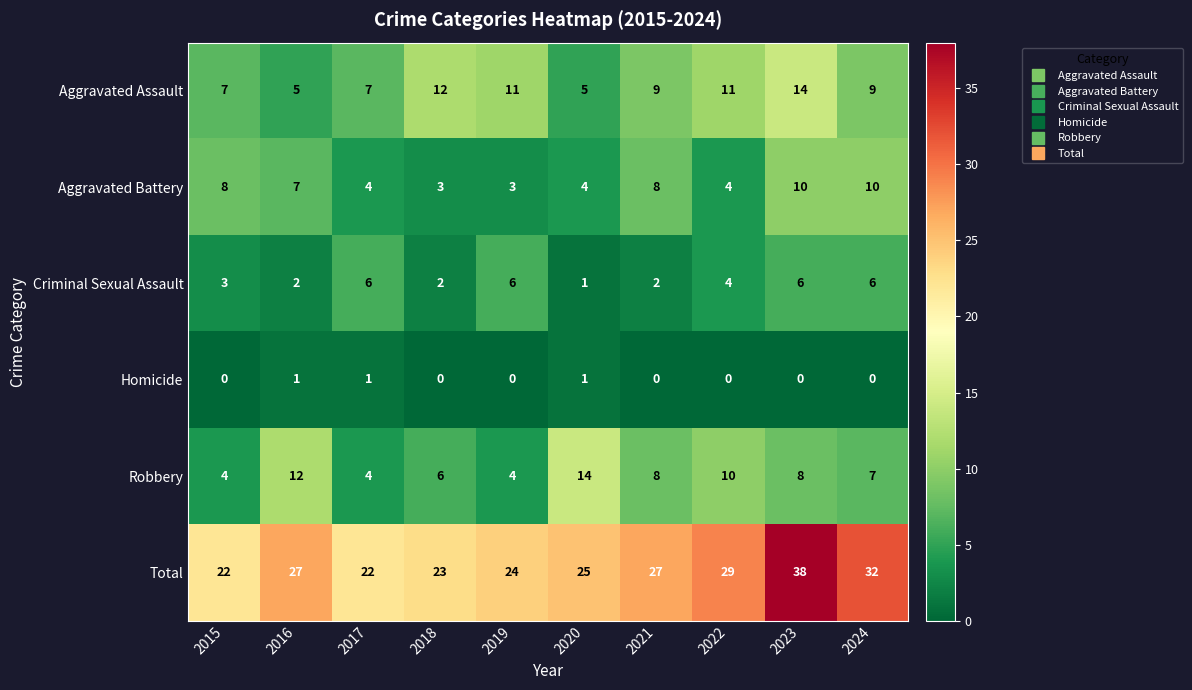

Which series has the largest total across all categories?

Total